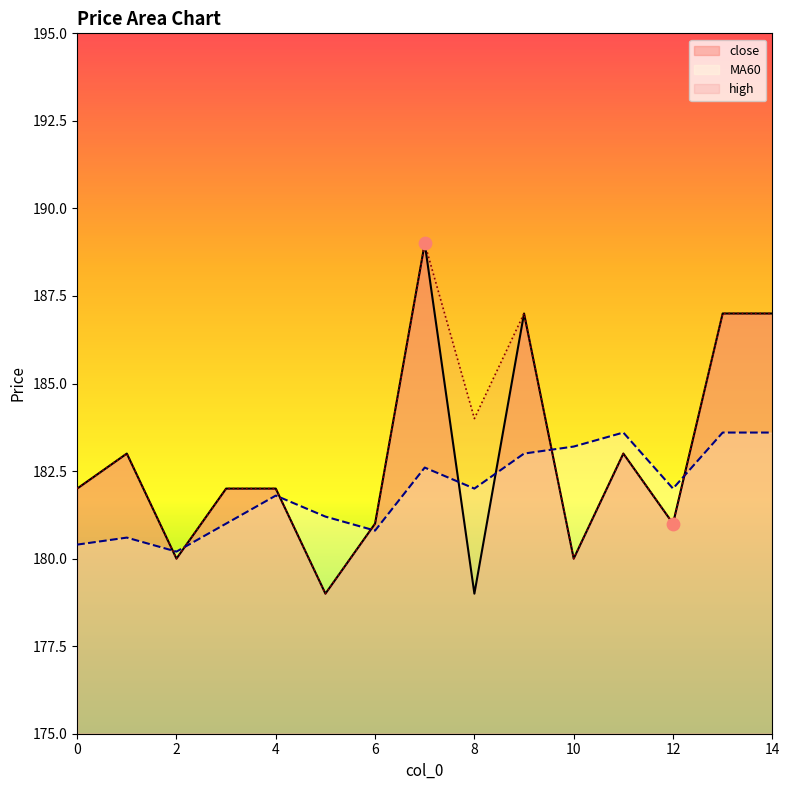

At which category is the sum across all series the highest?

7